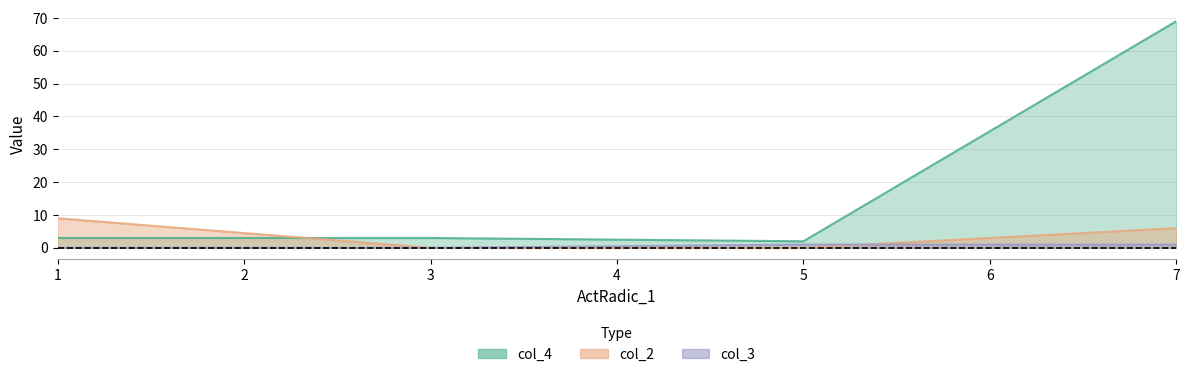

What is the difference between the second highest and minimum values in the col_2 series?

6